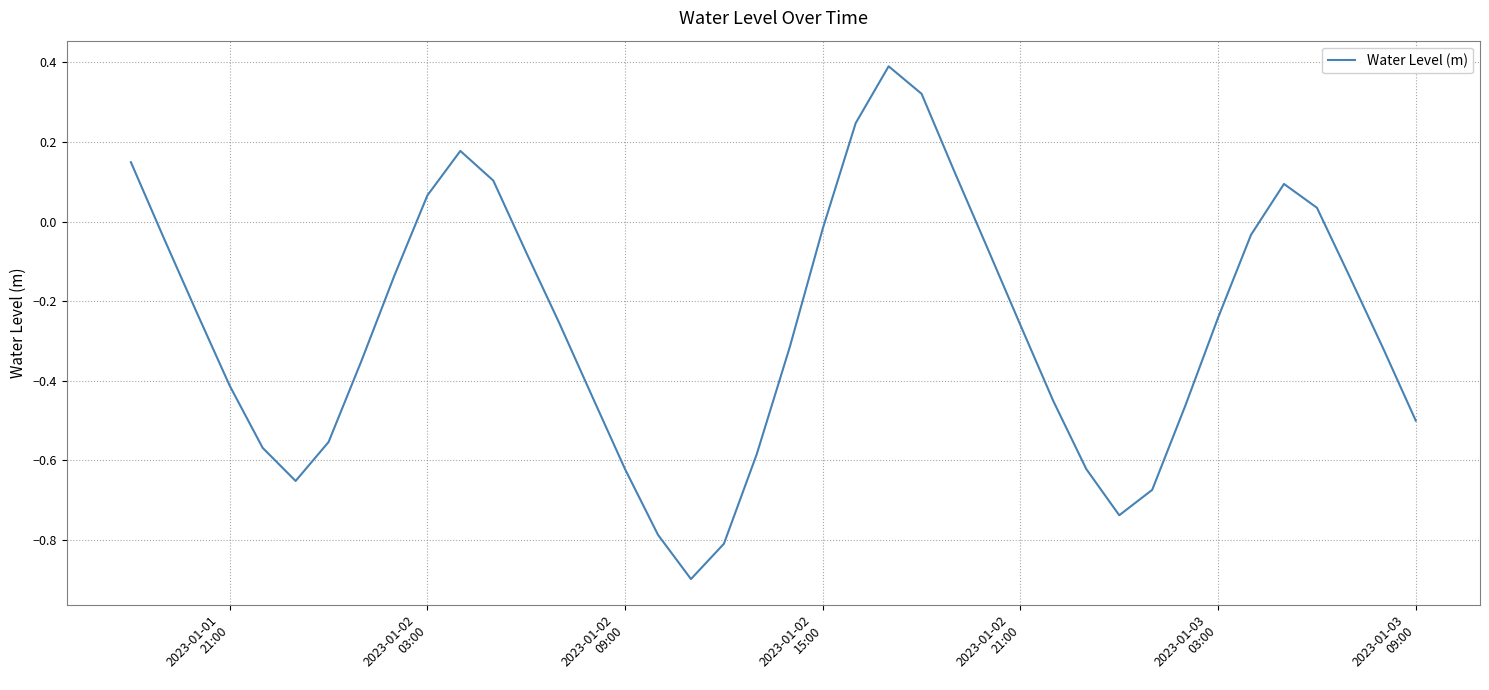

What is the minimum value shown in the chart?

-0.9